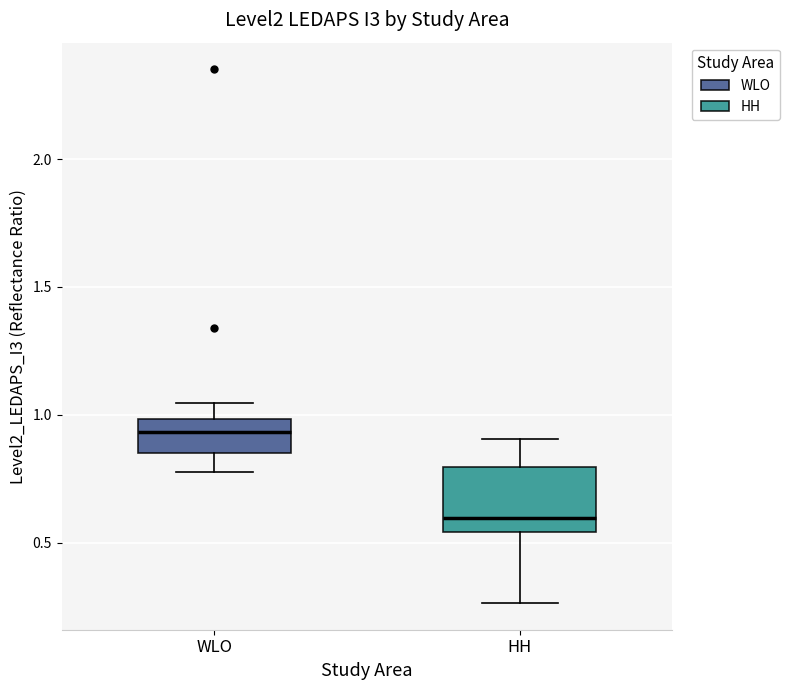

Which box has the highest median line?

WLO